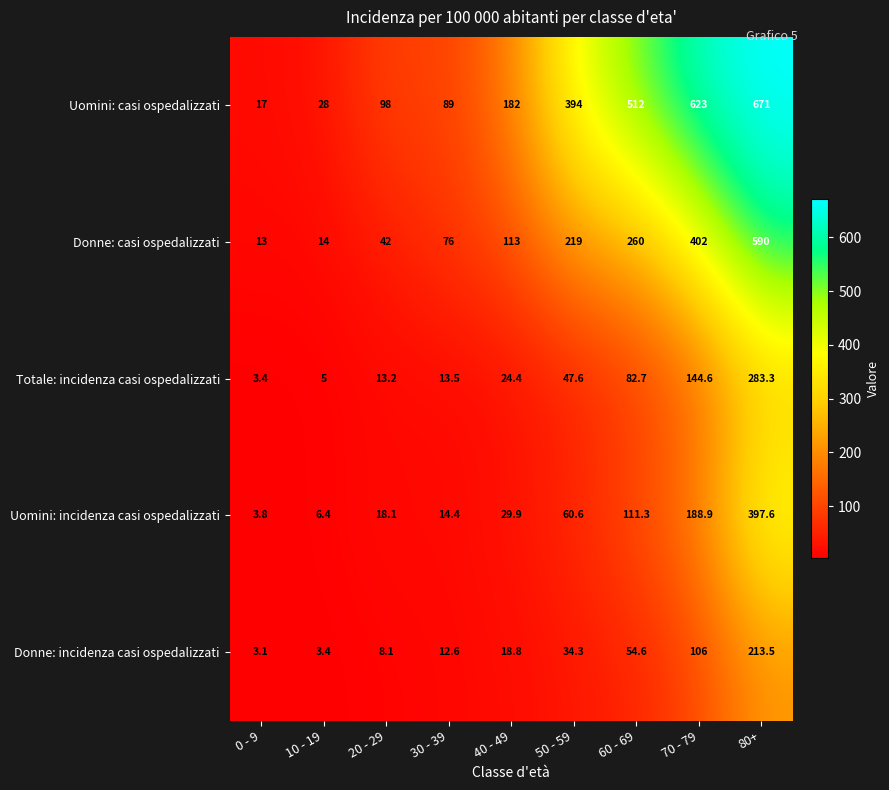

What is the difference between the highest and lowest values at 60 - 69?

457.4